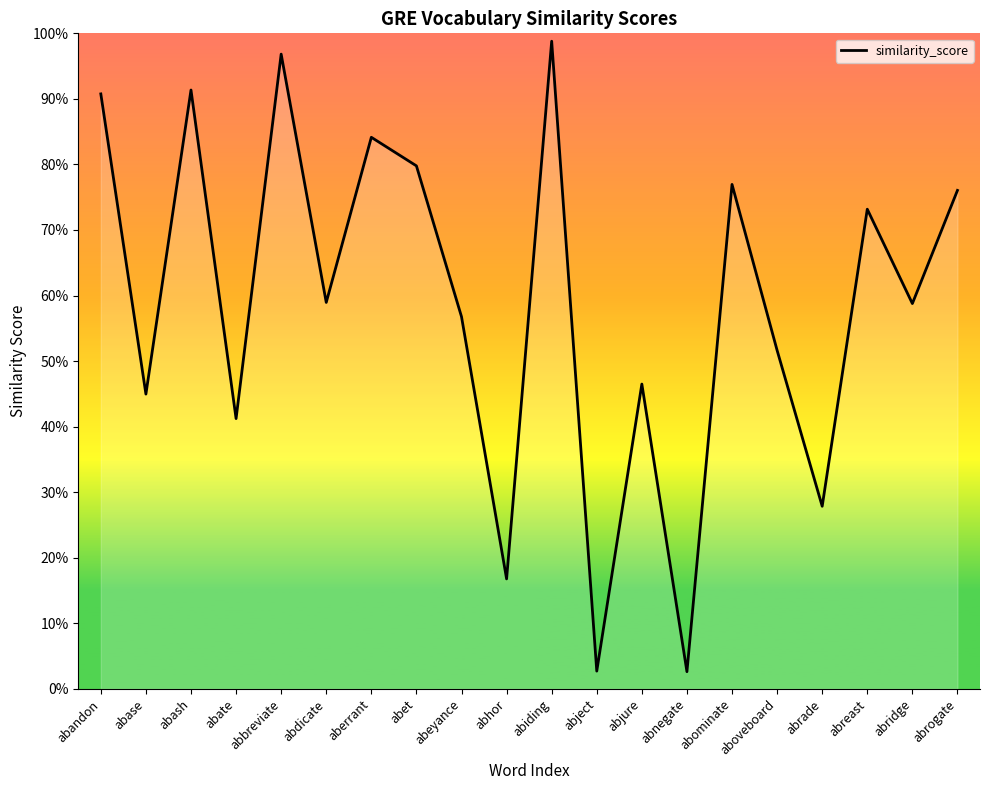

What is the label of the 19th point from the left?

abridge